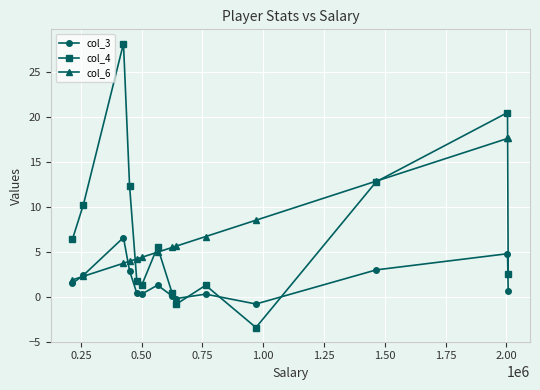

Does the chart display data point markers on the line(s)?

Yes